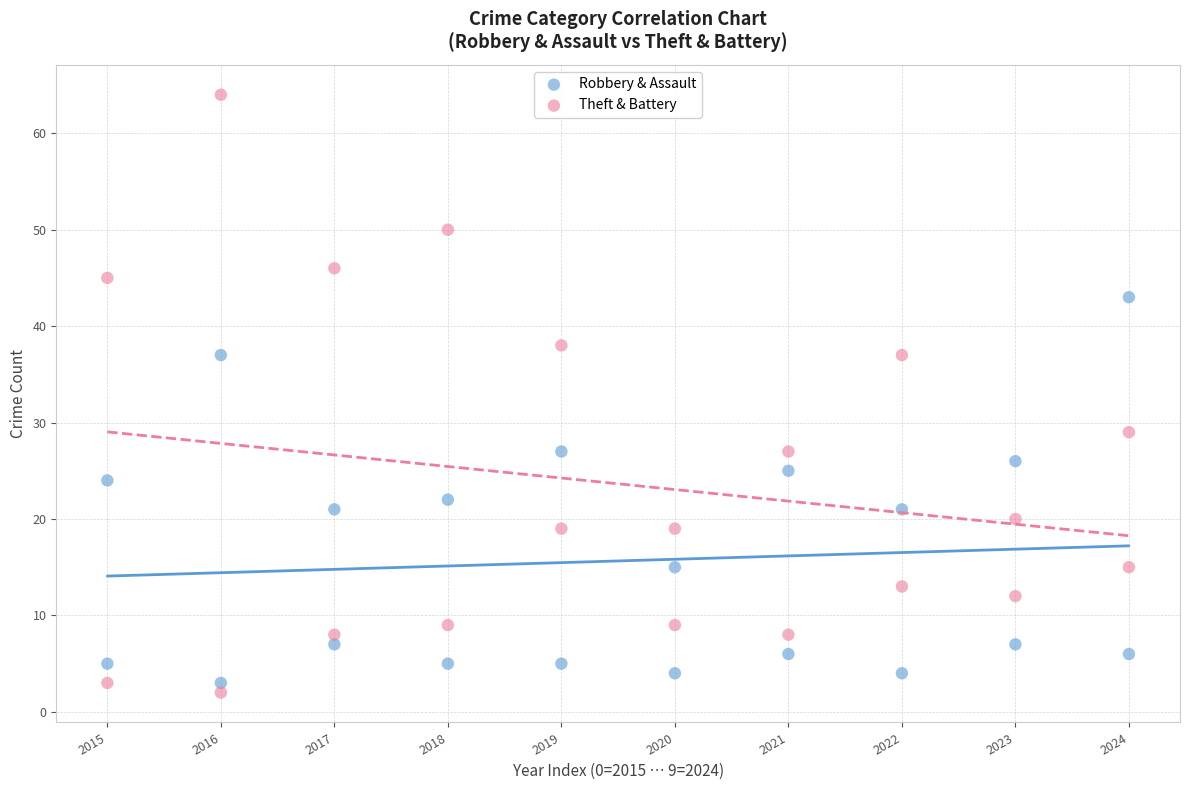

Which series contains the highest Y value?

Theft & Battery